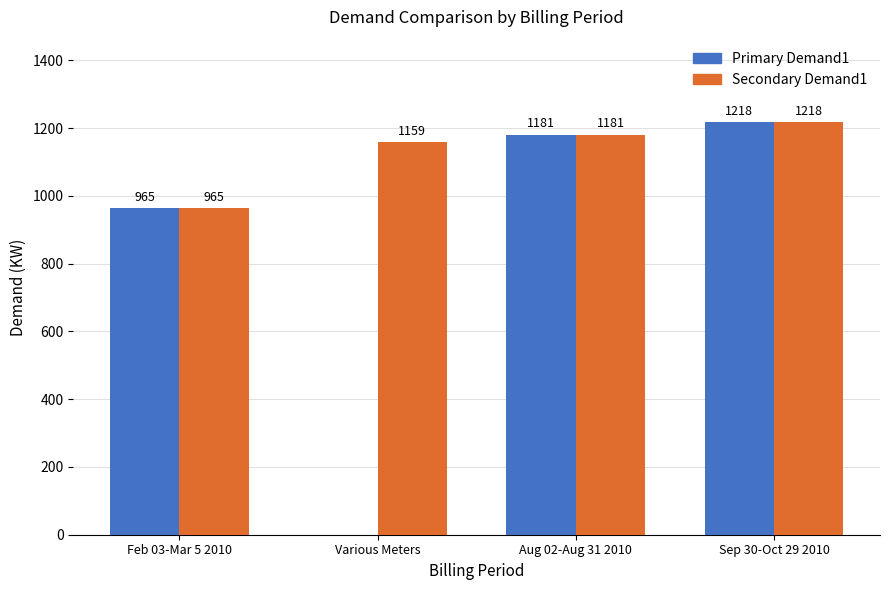

How many groups of bars are there?

4